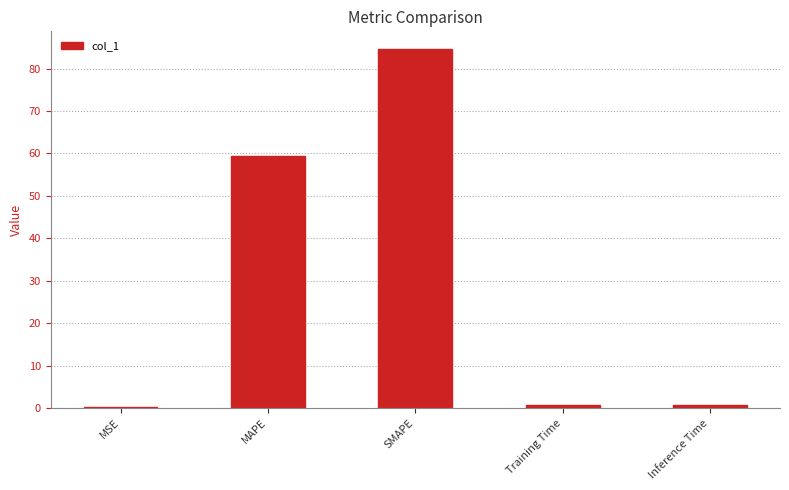

What is the greatest value displayed?

84.5